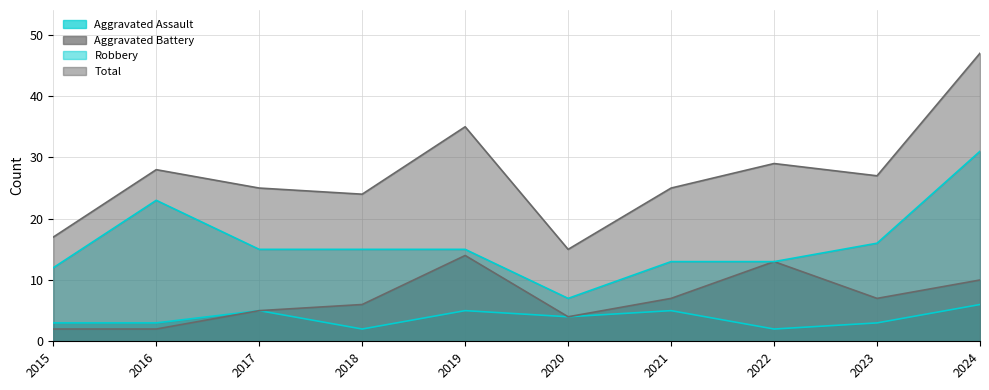

What is the spread (max minus min) of values at 2020?

11